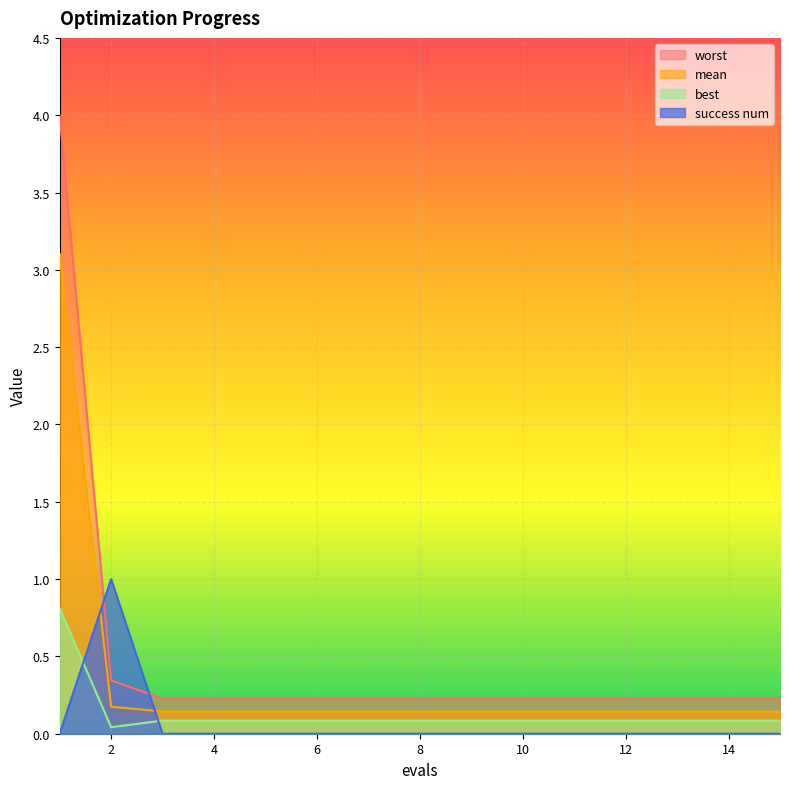

Reading left to right, list all the values displayed in this chart.

mean: 3.1	0.2	0.1	0.1	0.1	0.1	0.1	0.1	0.1	0.1	0.1	0.1	0.1	0.1	0.1
best: 0.8	0.0	0.1	0.1	0.1	0.1	0.1	0.1	0.1	0.1	0.1	0.1	0.1	0.1	0.1
worst: 4.0	0.3	0.2	0.2	0.2	0.2	0.2	0.2	0.2	0.2	0.2	0.2	0.2	0.2	0.2
success num: 0.0	1.0	0.0	0.0	0.0	0.0	0.0	0.0	0.0	0.0	0.0	0.0	0.0	0.0	0.0